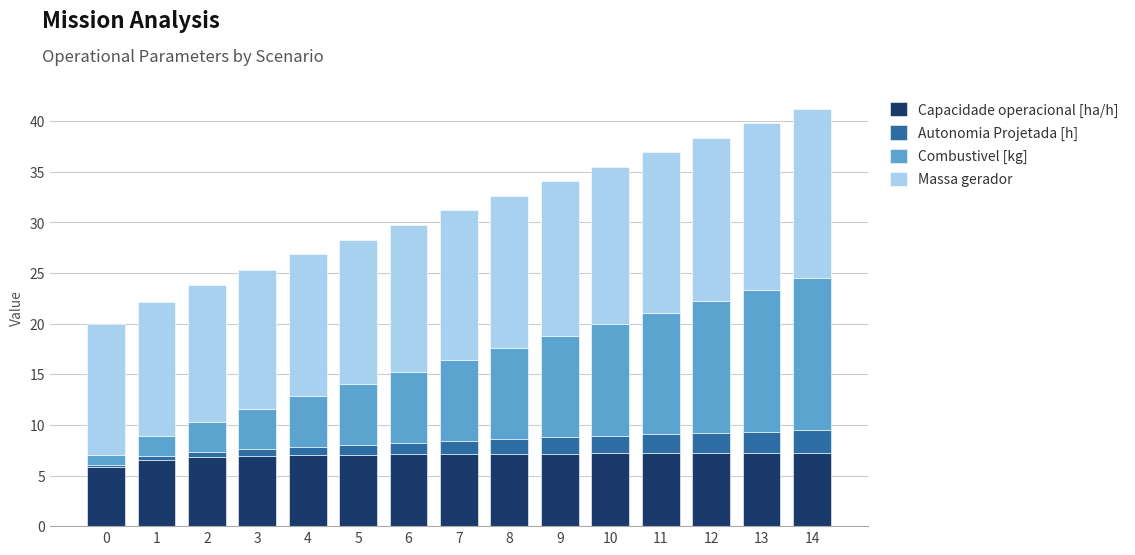

What is the highest value of the Capacidade operacional [ha/h] series?

7.2